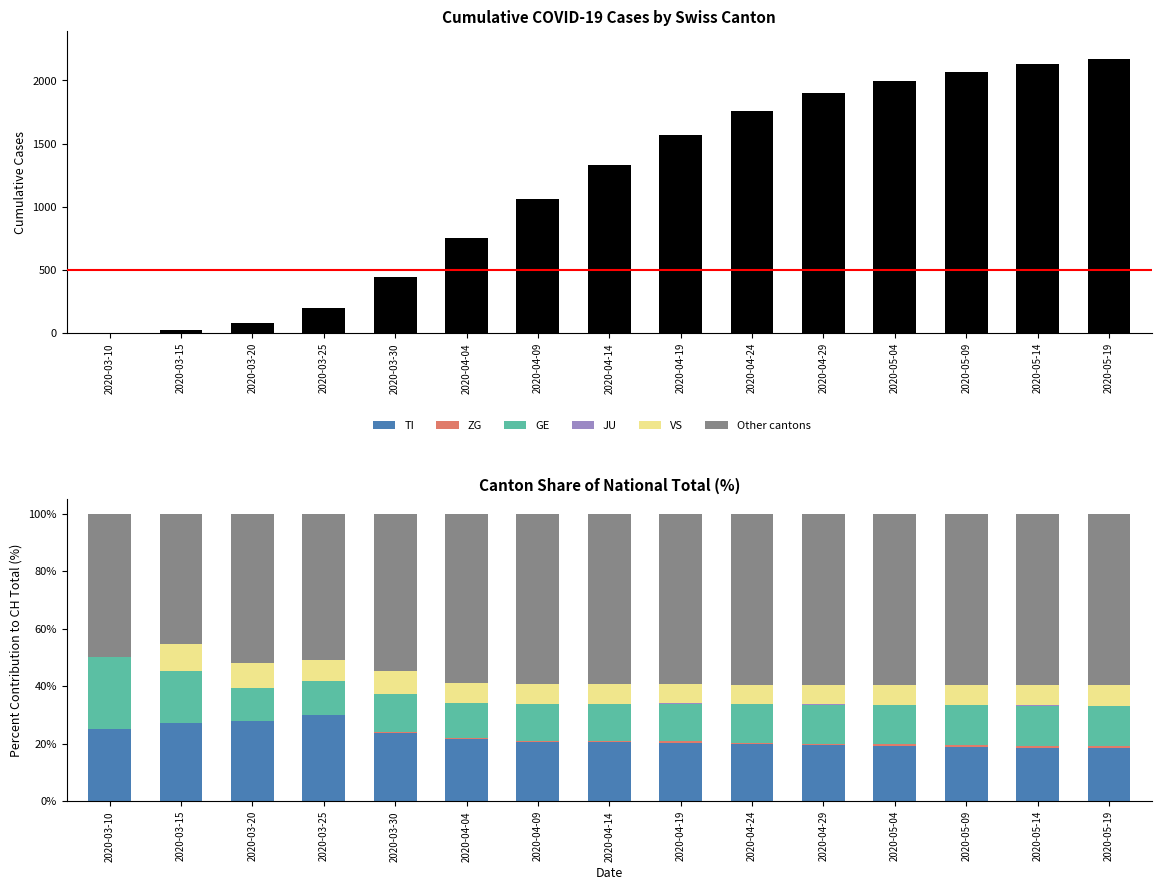

What is the greatest value displayed?

2172